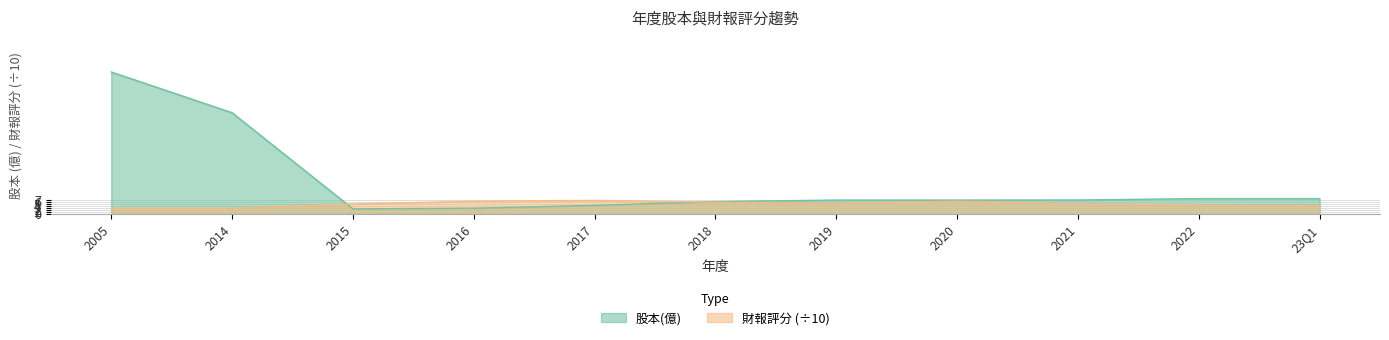

What is the average value of the 財報評分 series?

4.9